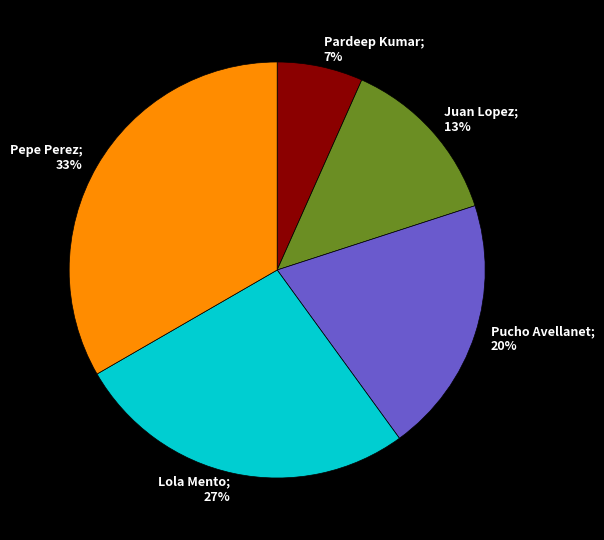

To the nearest percent, what is the average slice percentage?

20%